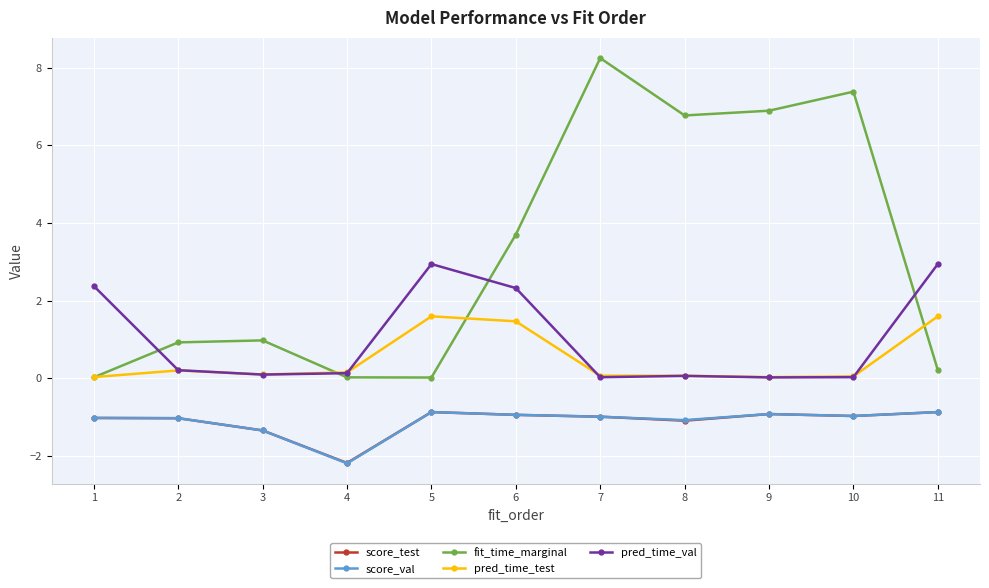

How many lines are shown in the chart?

5